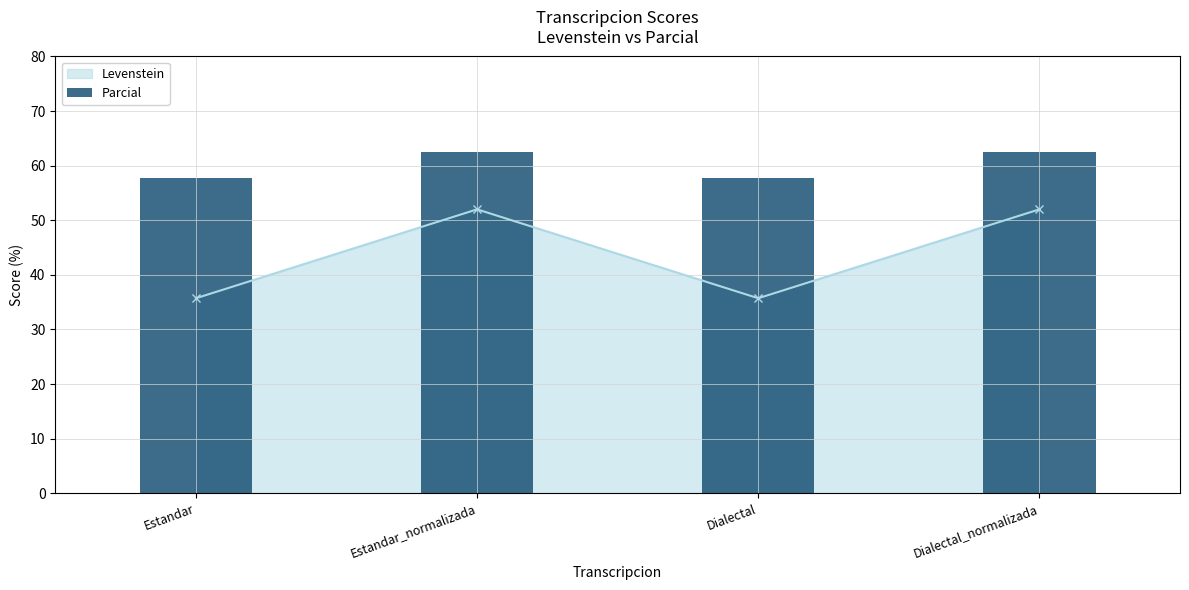

Reading right to left, what are all the values shown in this chart?

Levenstein: 52.0	35.7	52.0	35.7
Parcial: 62.5	57.7	62.5	57.7